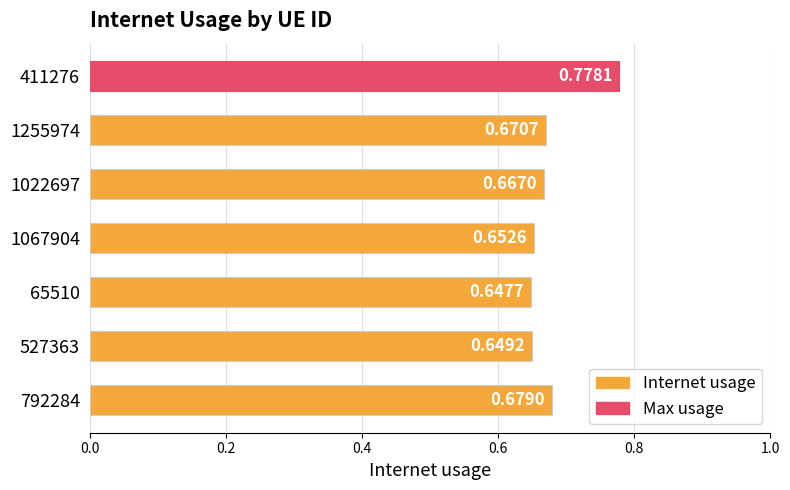

What is the difference between the maximum and minimum values?

0.1